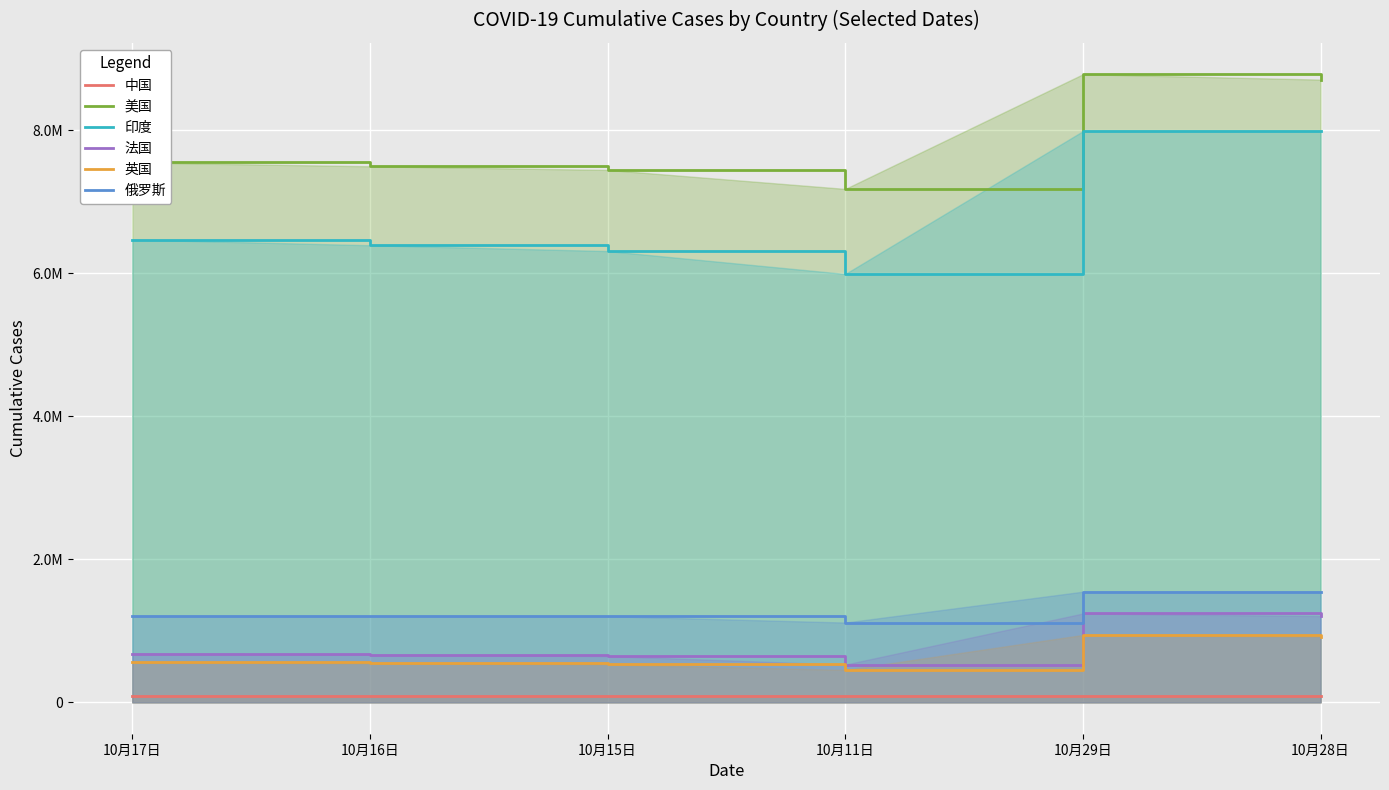

Is the value of 法国 at 10月28日 greater than the value of 俄罗斯 at 10月11日?

Yes